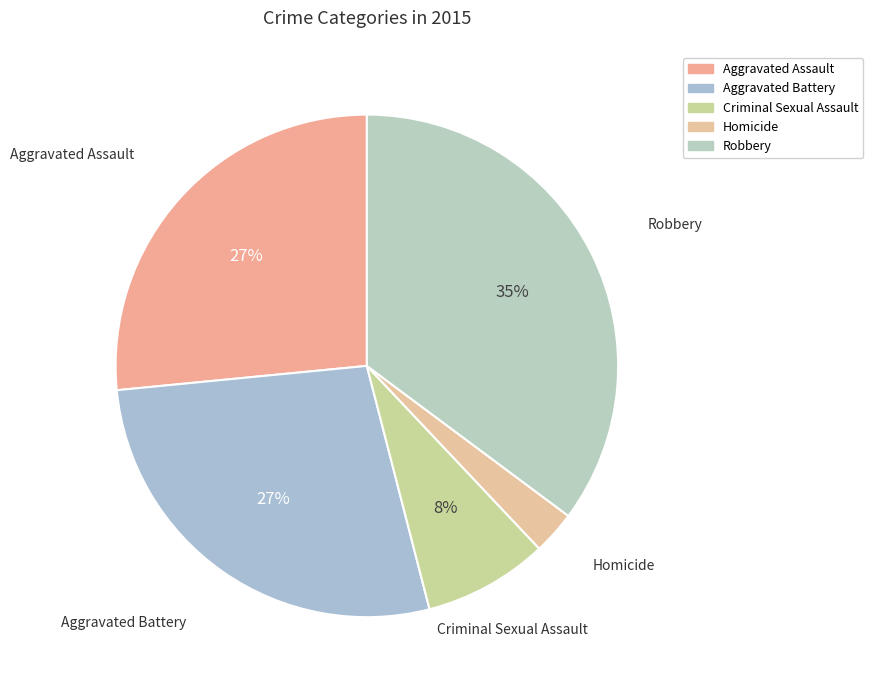

Is there a majority slice in this chart?

No